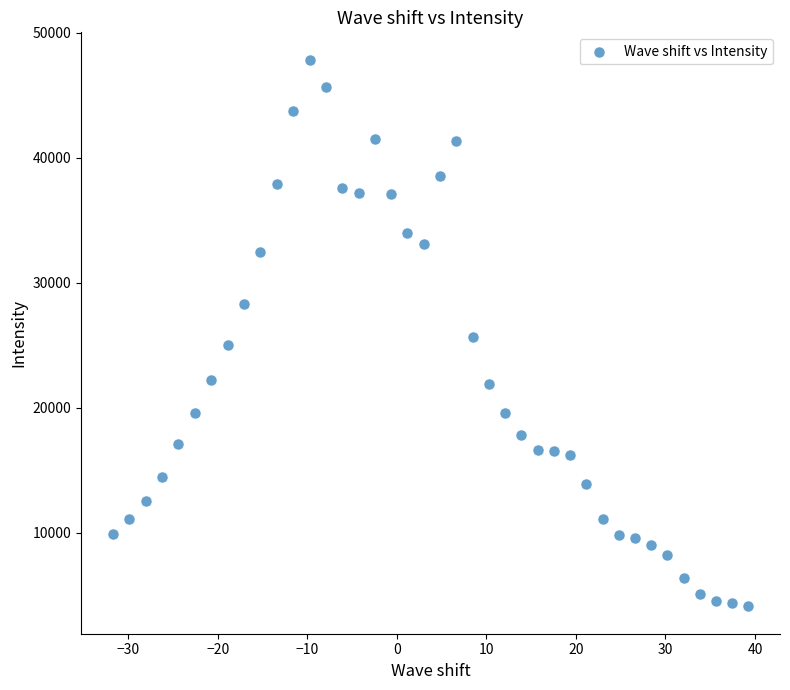

What is the range of Y values (max minus min)?

43745